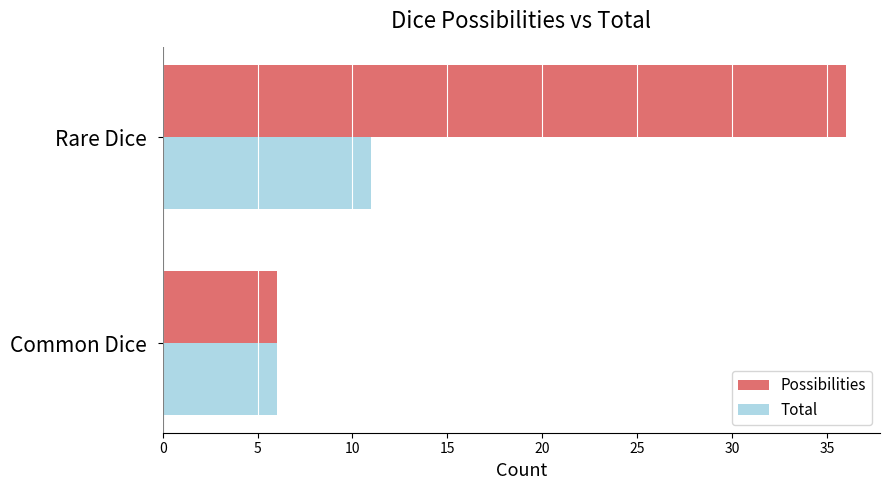

What is the spread (max minus min) of values at Rare Dice?

25